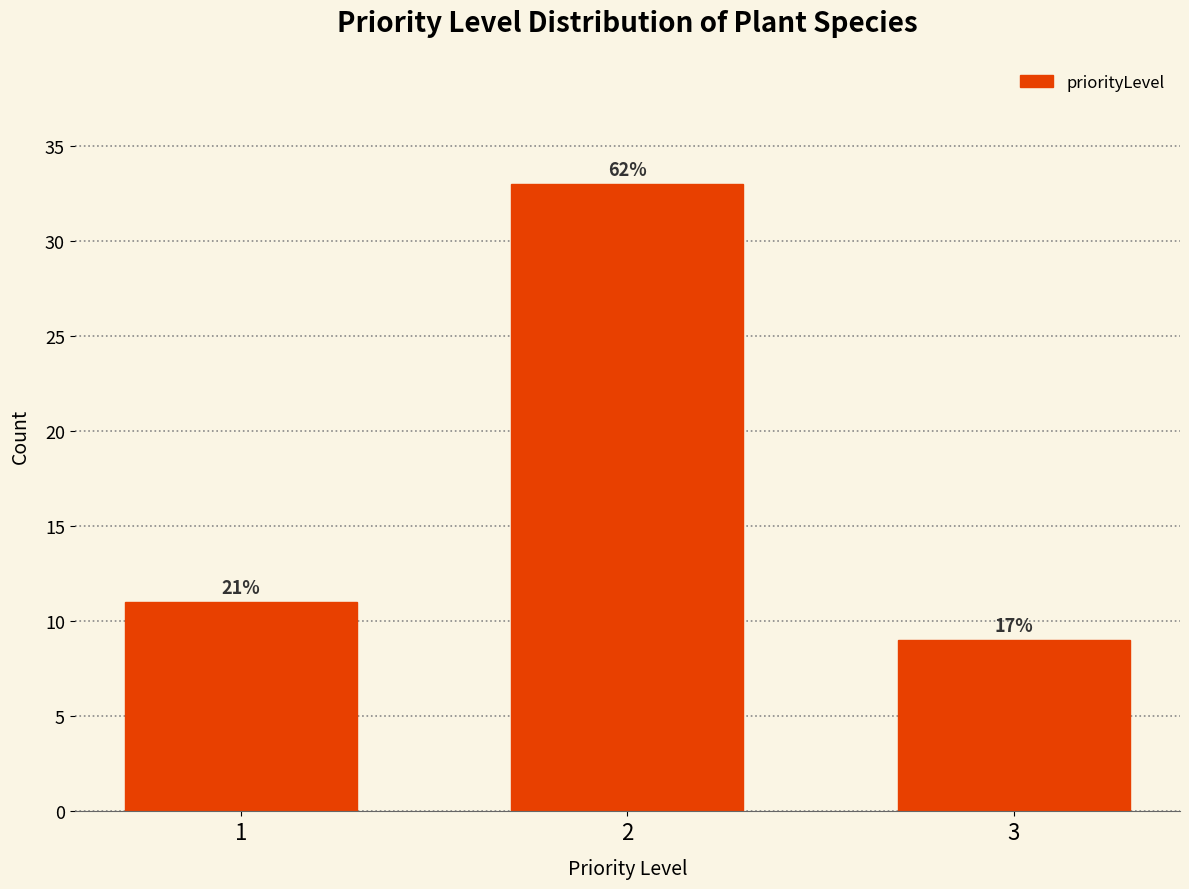

How many bars are there in total?

3